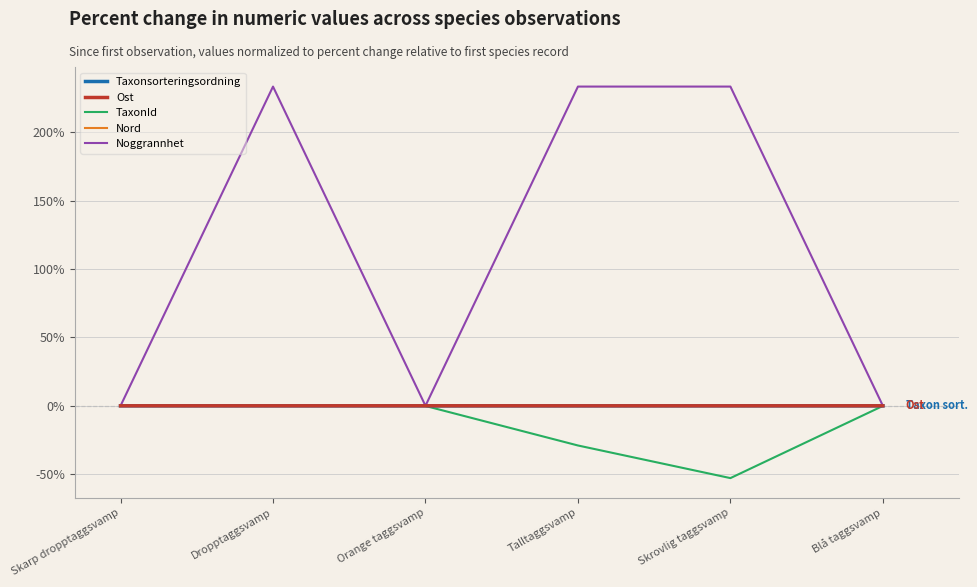

Is it true that Noggrannhet equals 143.9 at Skrovlig taggsvamp?

False